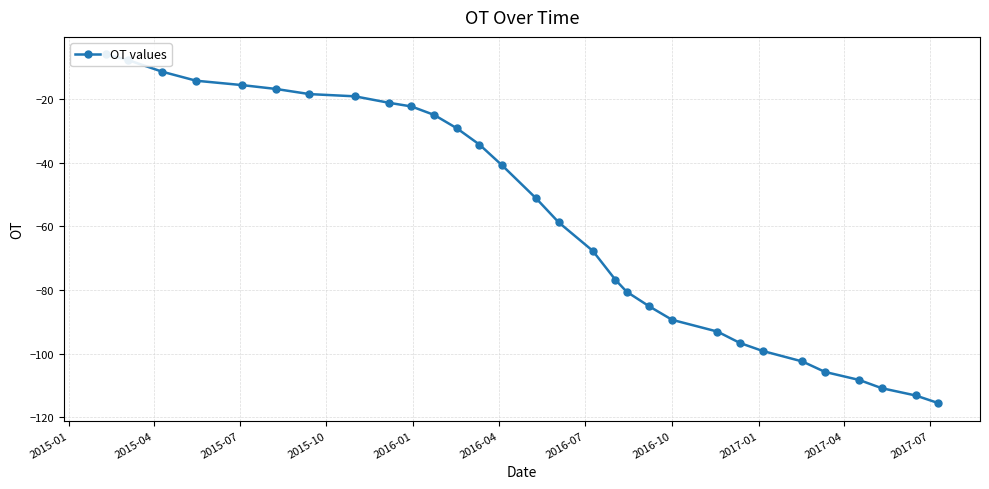

How many data points are less than -51?

16